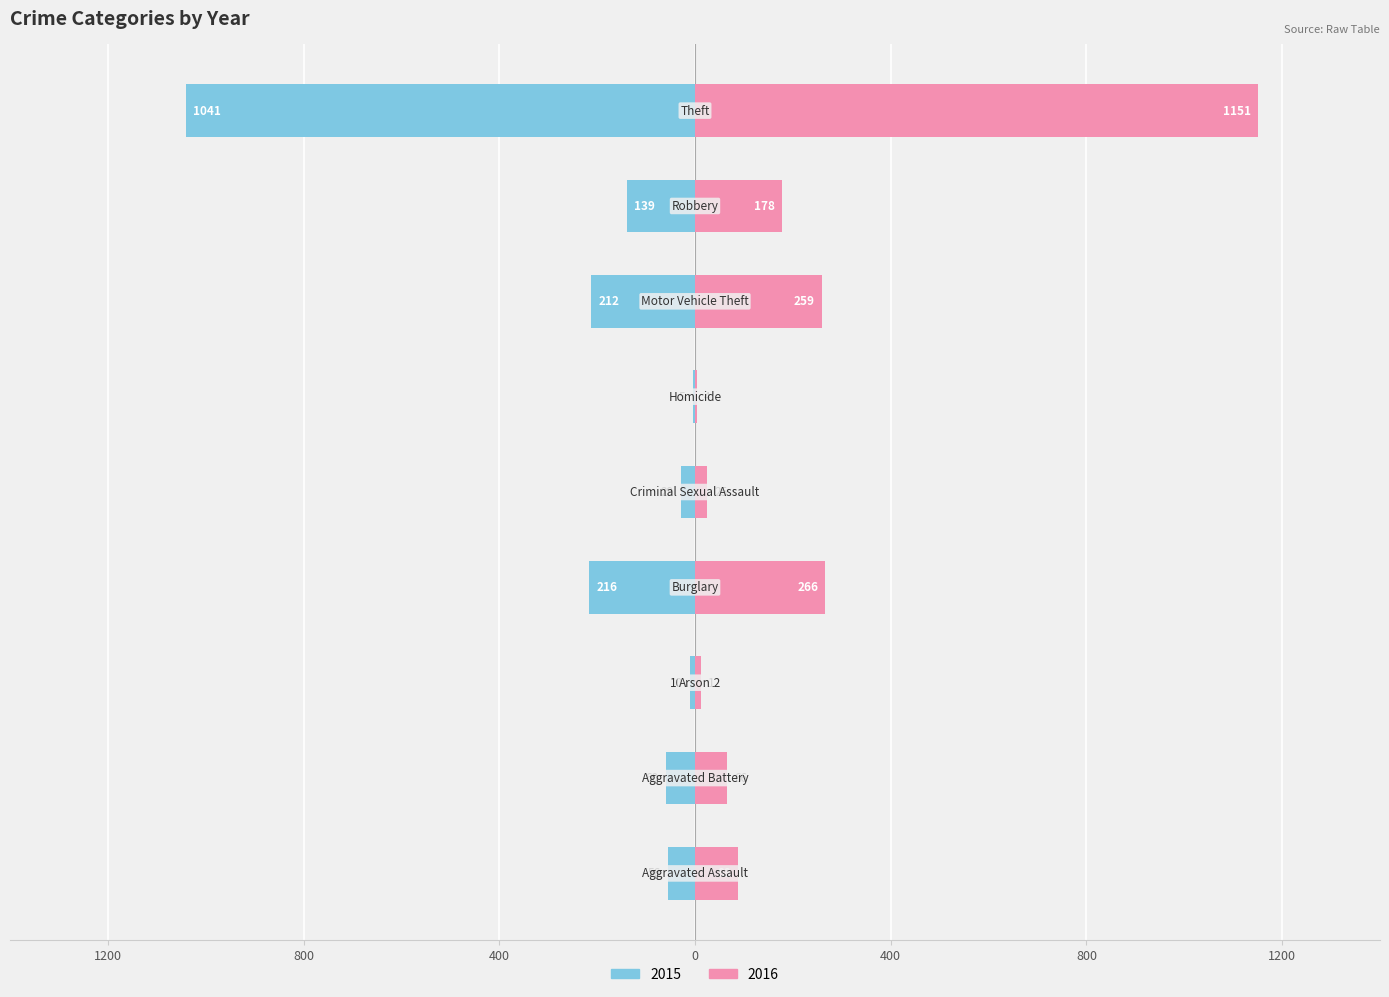

What is the label of the 7th bar from the left?

Motor Vehicle Theft